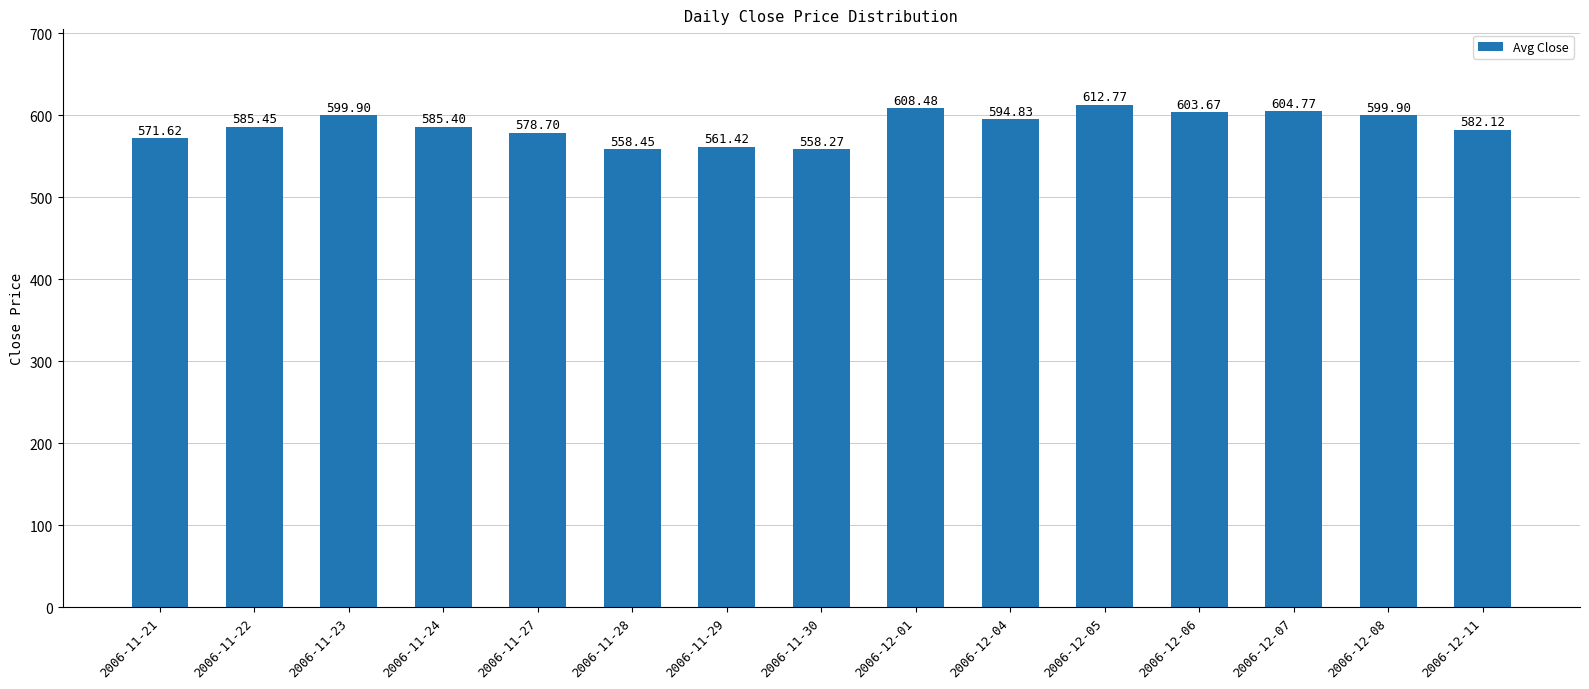

Which has a higher value, 2006-11-22 or 2006-11-28?

2006-11-22